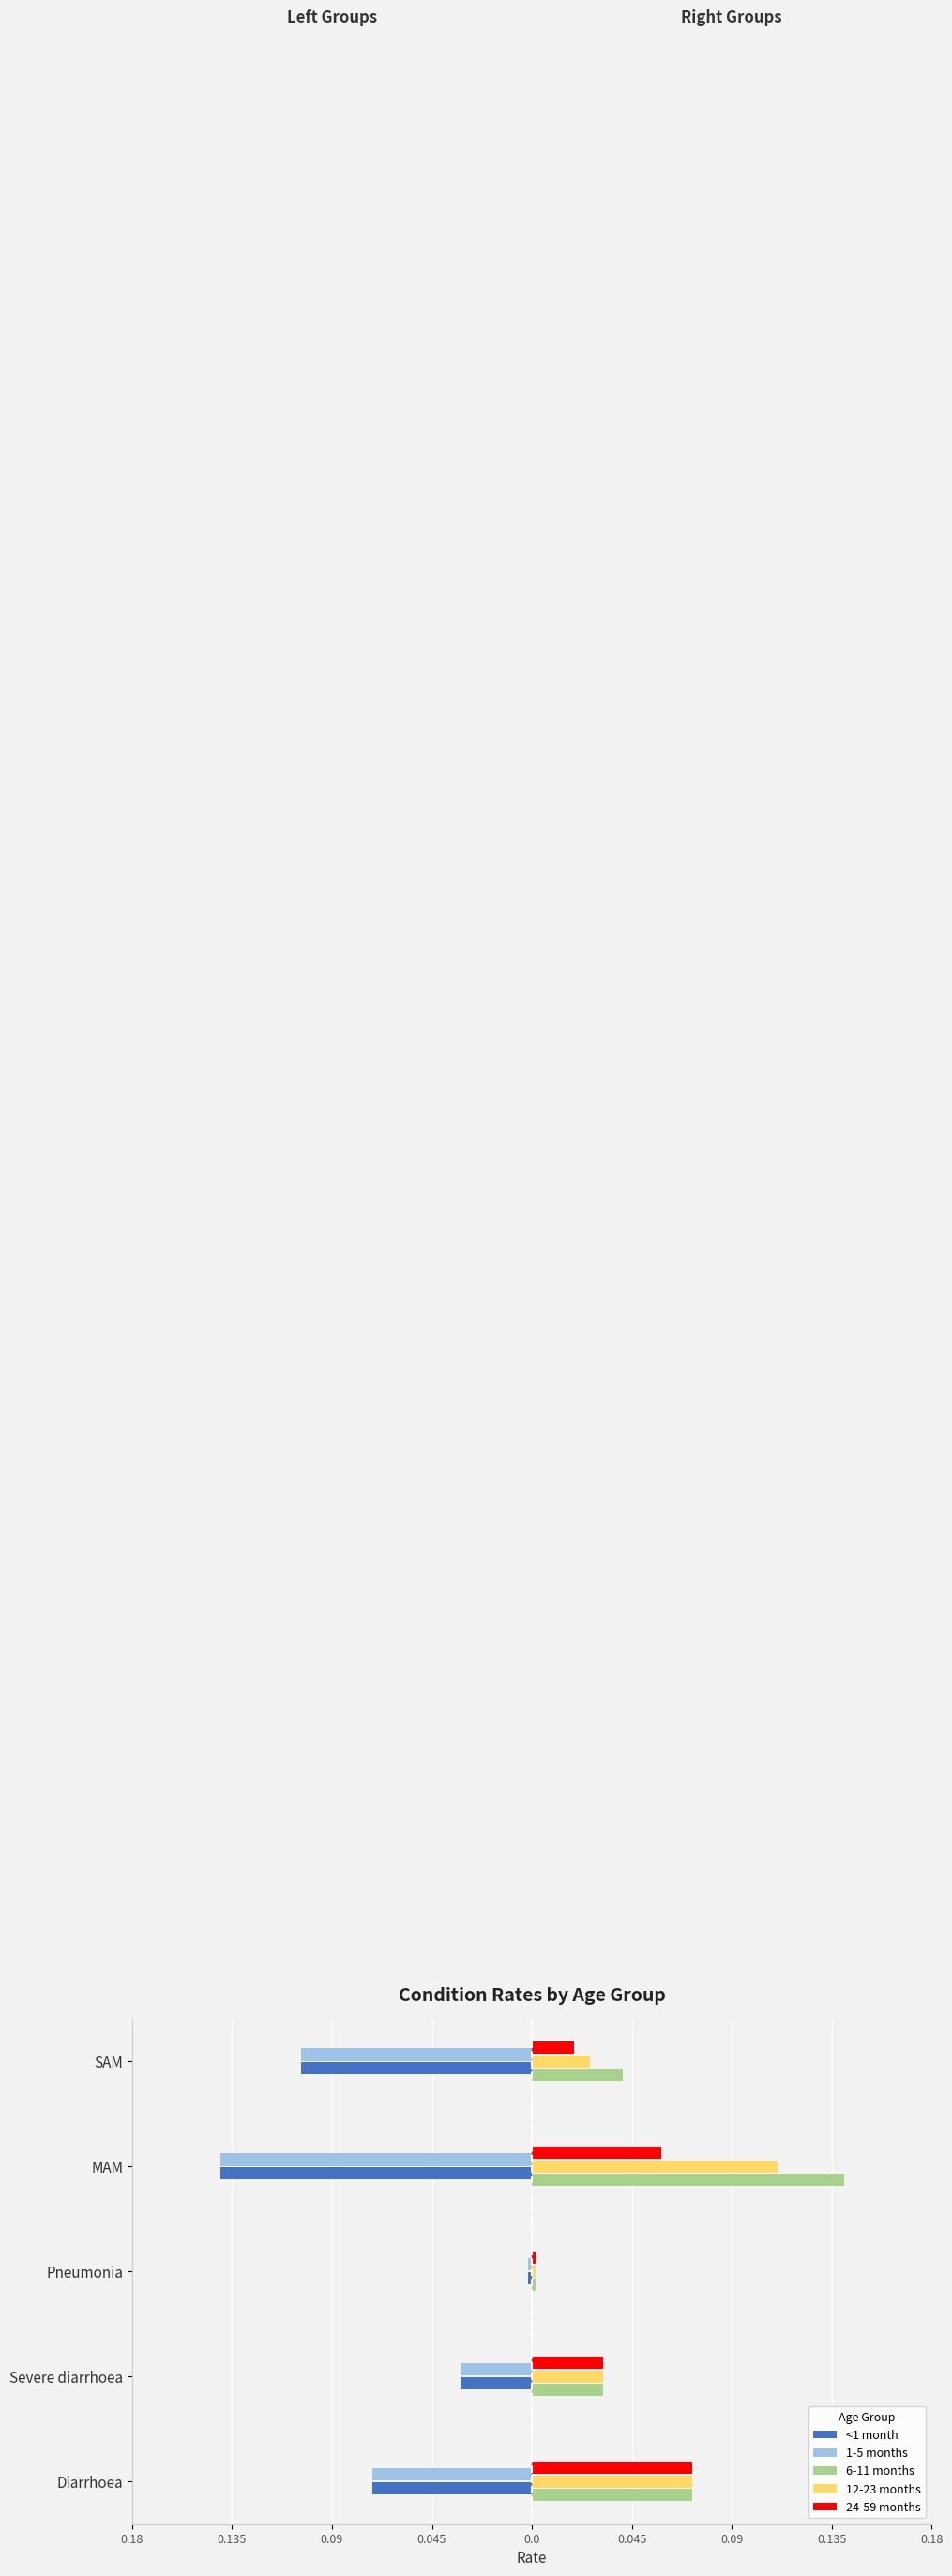

What are all the series names shown in the legend?

<1 month, 1-5 months, 6-11 months, 12-23 months, 24-59 months